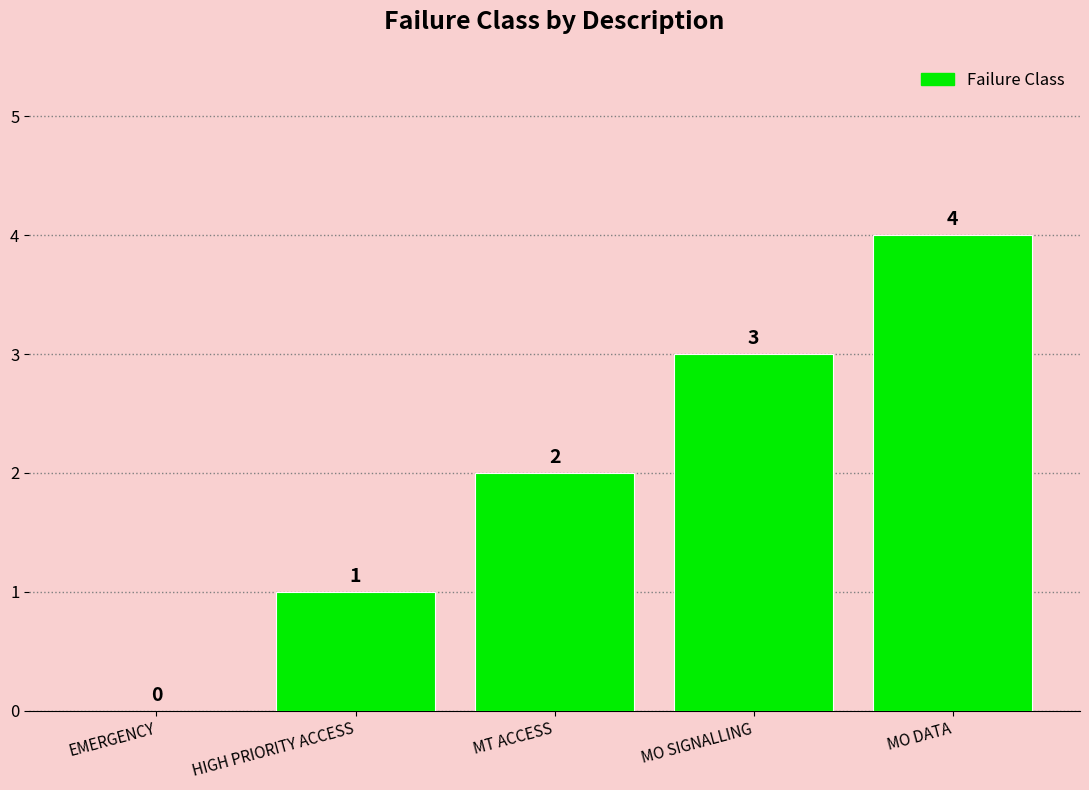

What is the sum of all values?

10